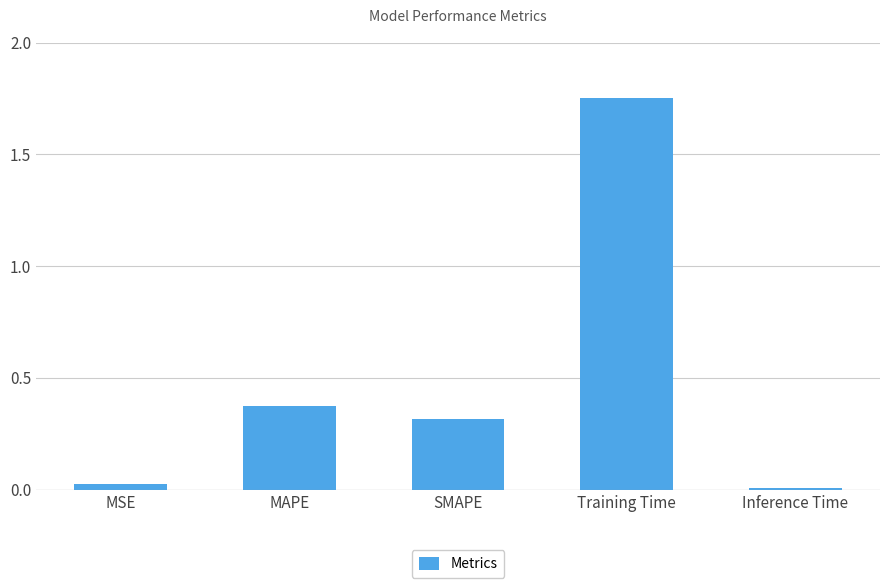

What is the difference between the values at Training Time and MAPE?

1.4